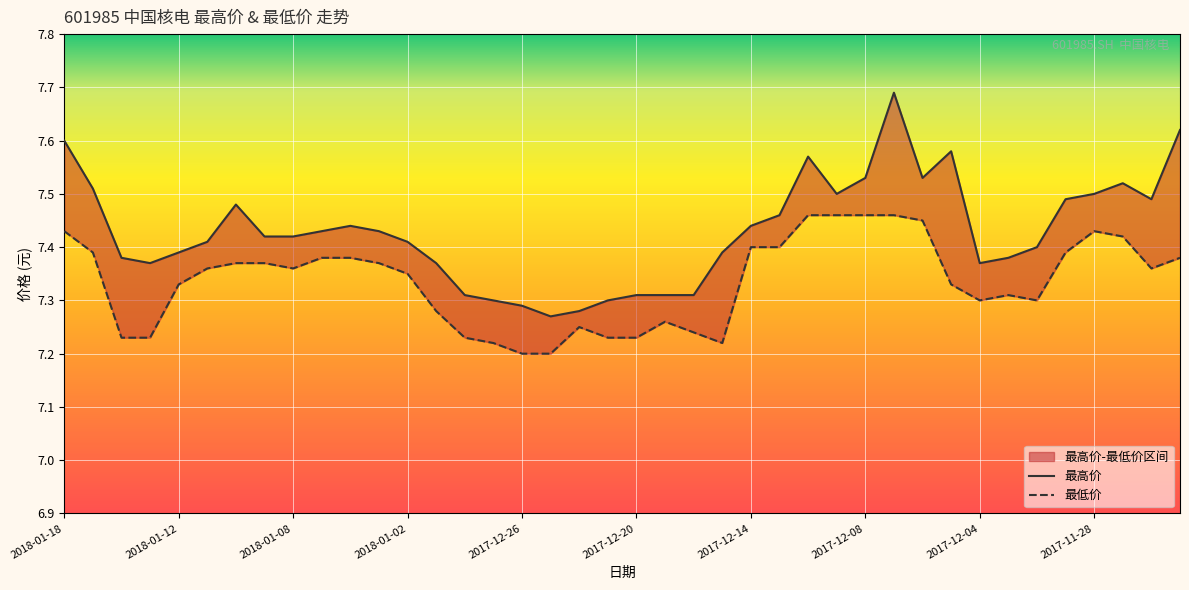

What is the total value across all series at 2017-12-14?

14.8